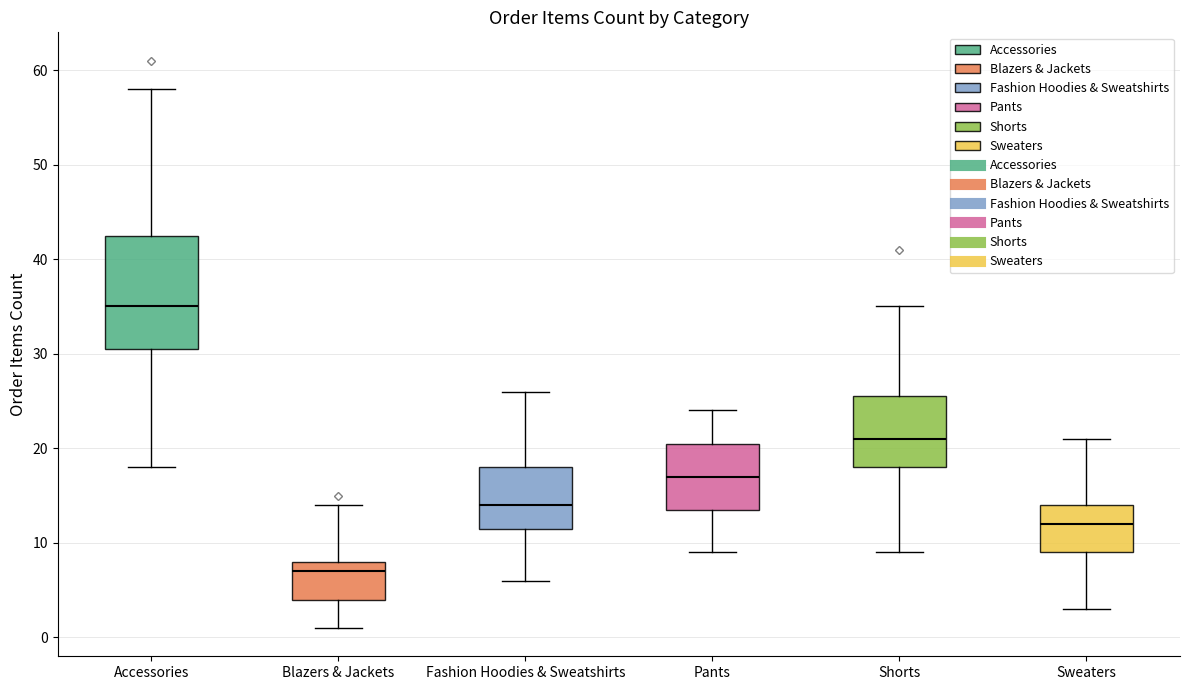

Reading left to right, transcribe this box plot: for each box, give where its median line is, the range the box spans, and where its two whiskers end, as read against the y-axis. The values are not printed on the chart, so give them approximately, as read against the axis.

Accessories: median 35, box 31 to 43, whiskers 18 to 58
Blazers & Jackets: median 7, box 4 to 8, whiskers 1 to 14
Fashion Hoodies & Sweatshirts: median 14, box 12 to 18, whiskers 6 to 26
Pants: median 17, box 14 to 21, whiskers 9 to 24
Shorts: median 21, box 18 to 26, whiskers 9 to 35
Sweaters: median 12, box 9 to 14, whiskers 3 to 21